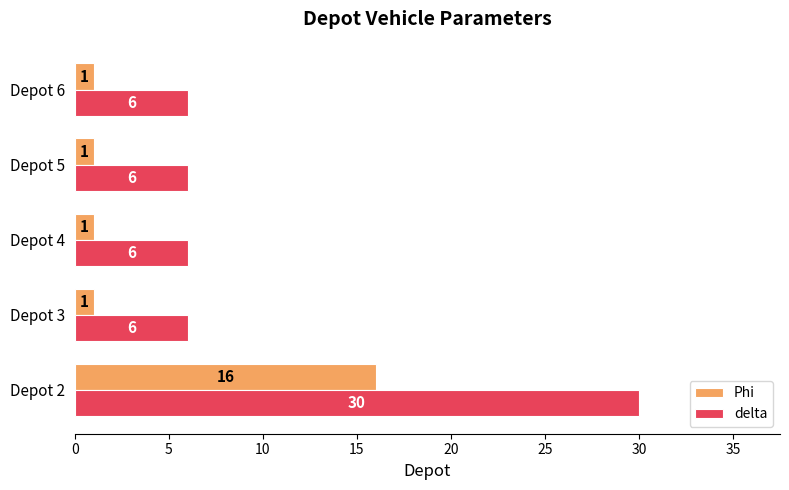

True or false: delta has a value of 41 at Depot 2.

False